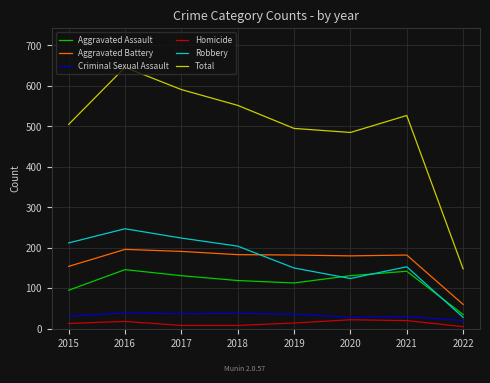

Count the number of data series in this chart.

6